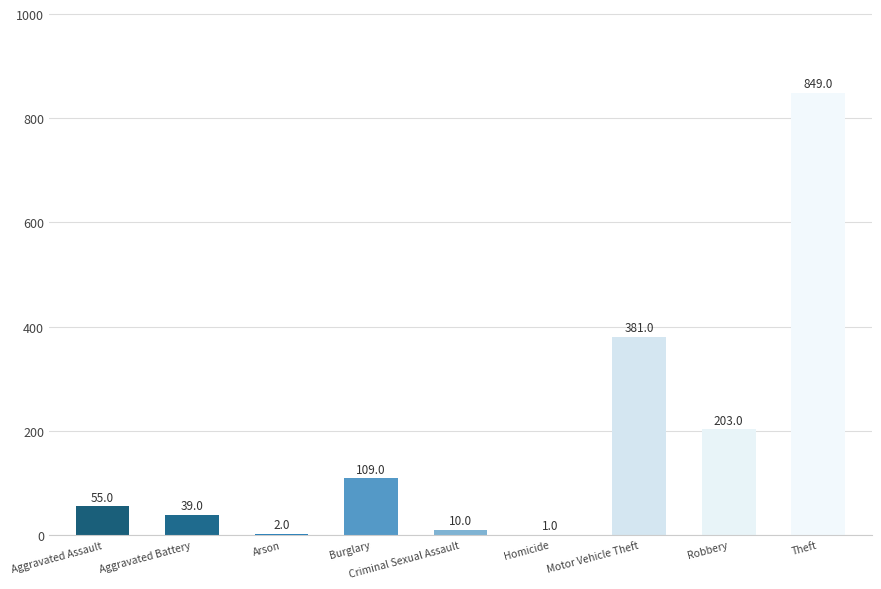

The value at Homicide is 1. True or false?

True